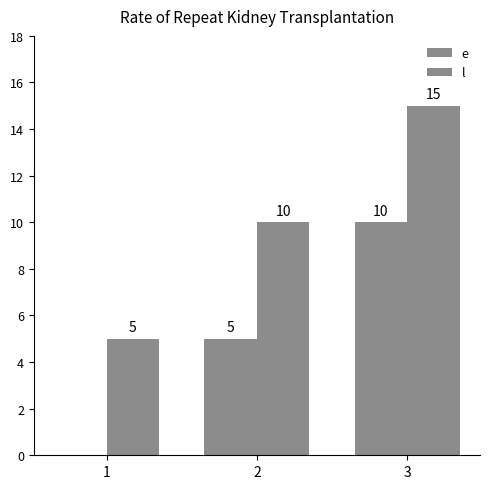

Which series has the largest total across all categories?

l